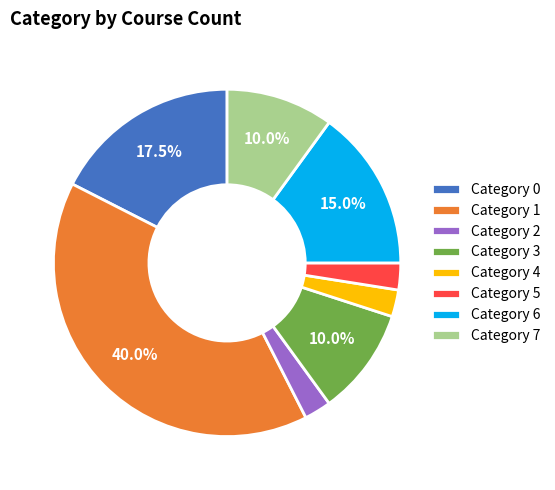

How many slices are in this pie chart?

8